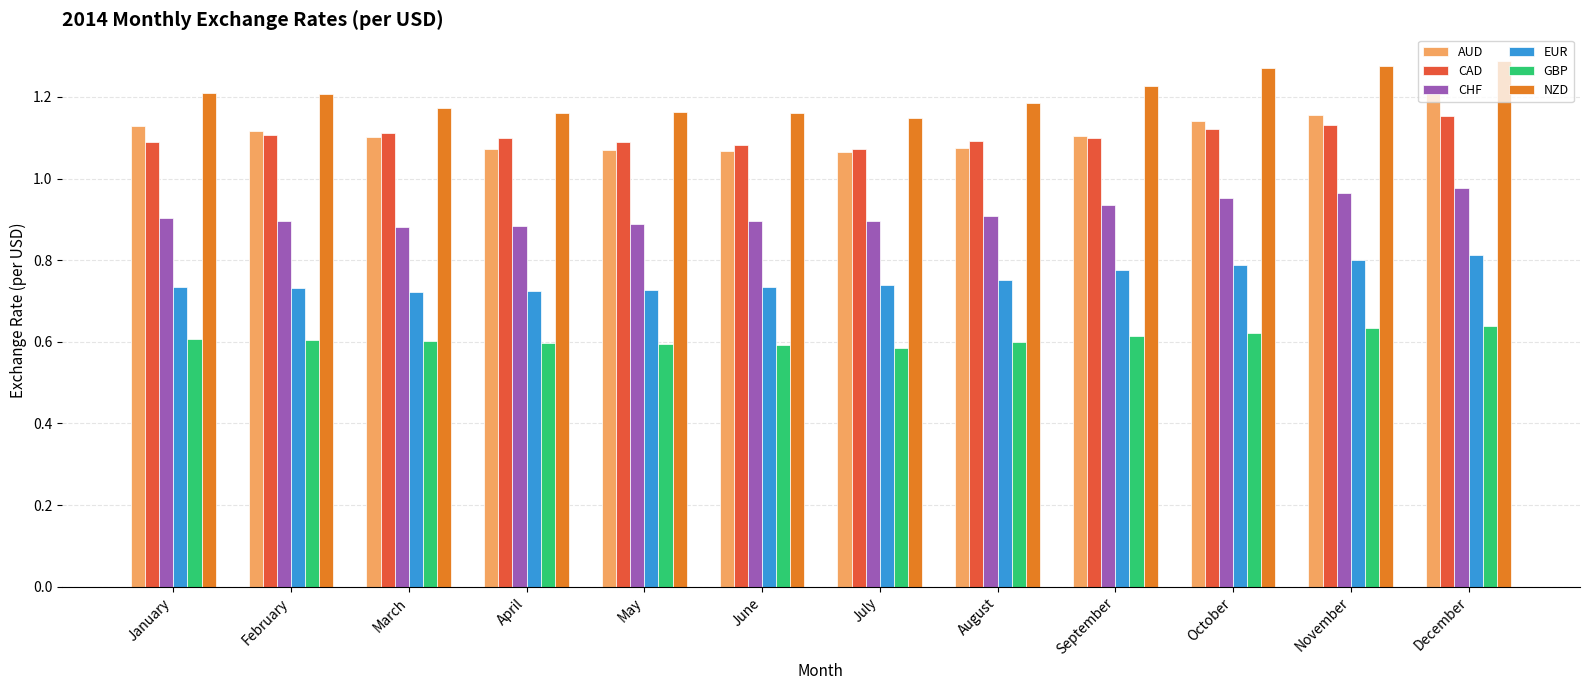

Which series has the largest total across all categories?

NZD